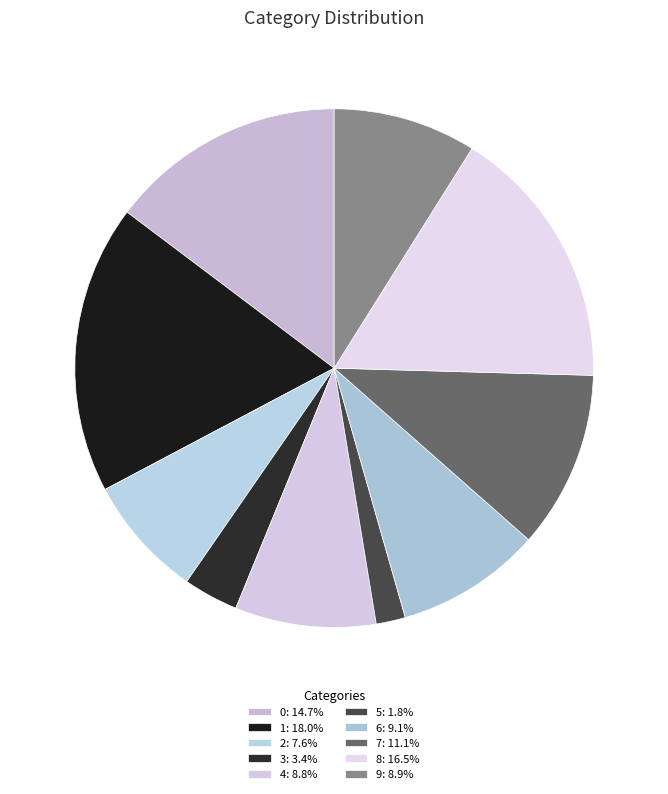

Is the sum of 9 and 4 greater than half?

No